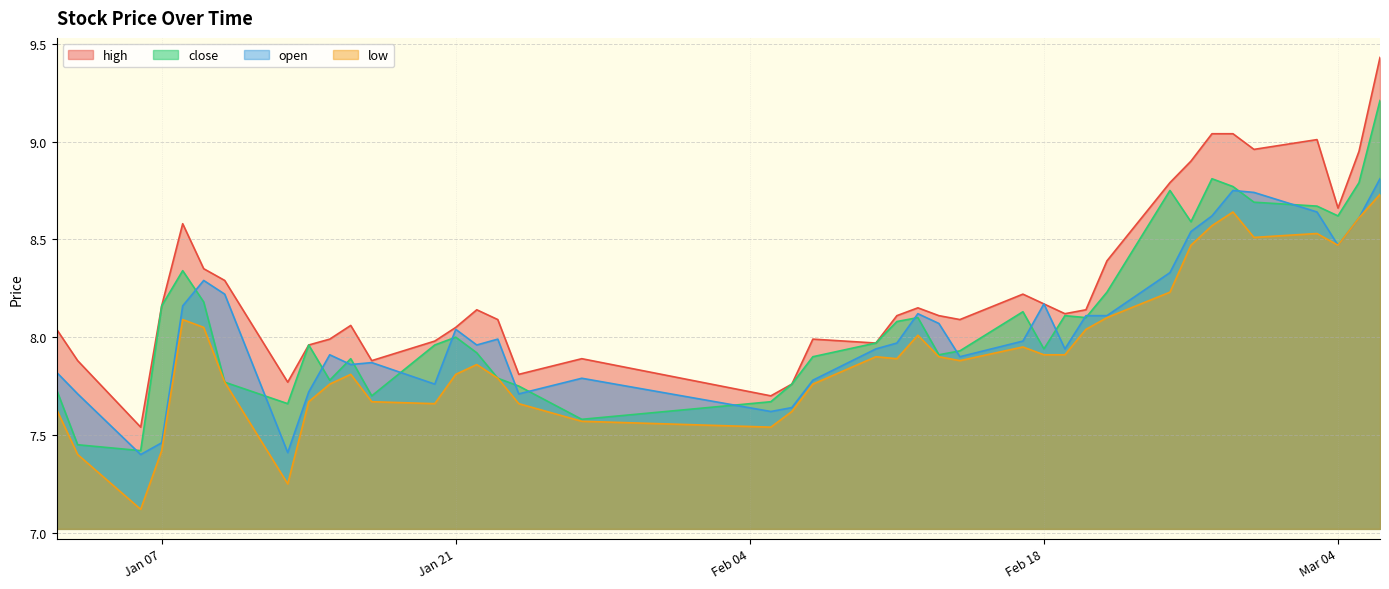

True or false: high and close intersect in this chart.

False